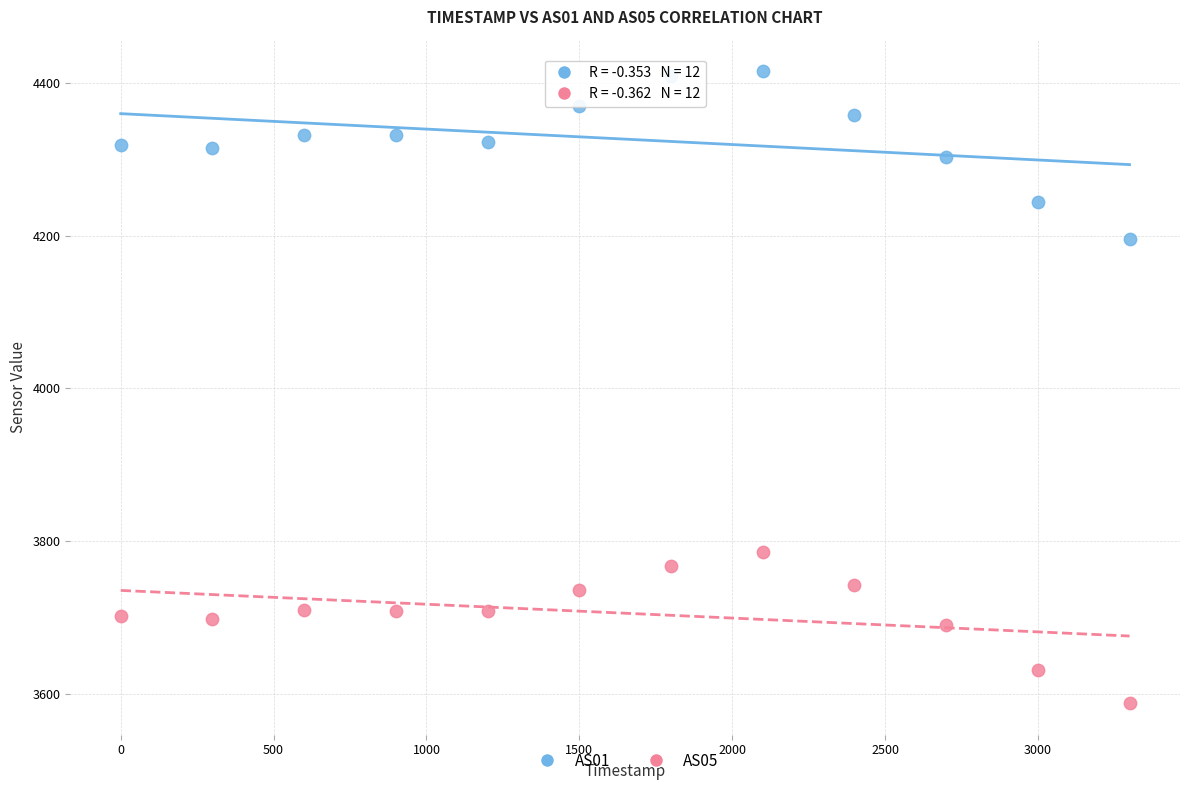

Which series contains the lowest Y value?

AS05